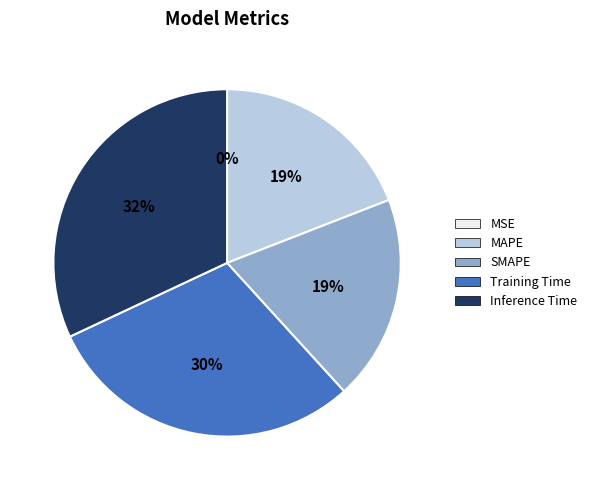

Which category has the biggest portion of the pie?

Inference Time